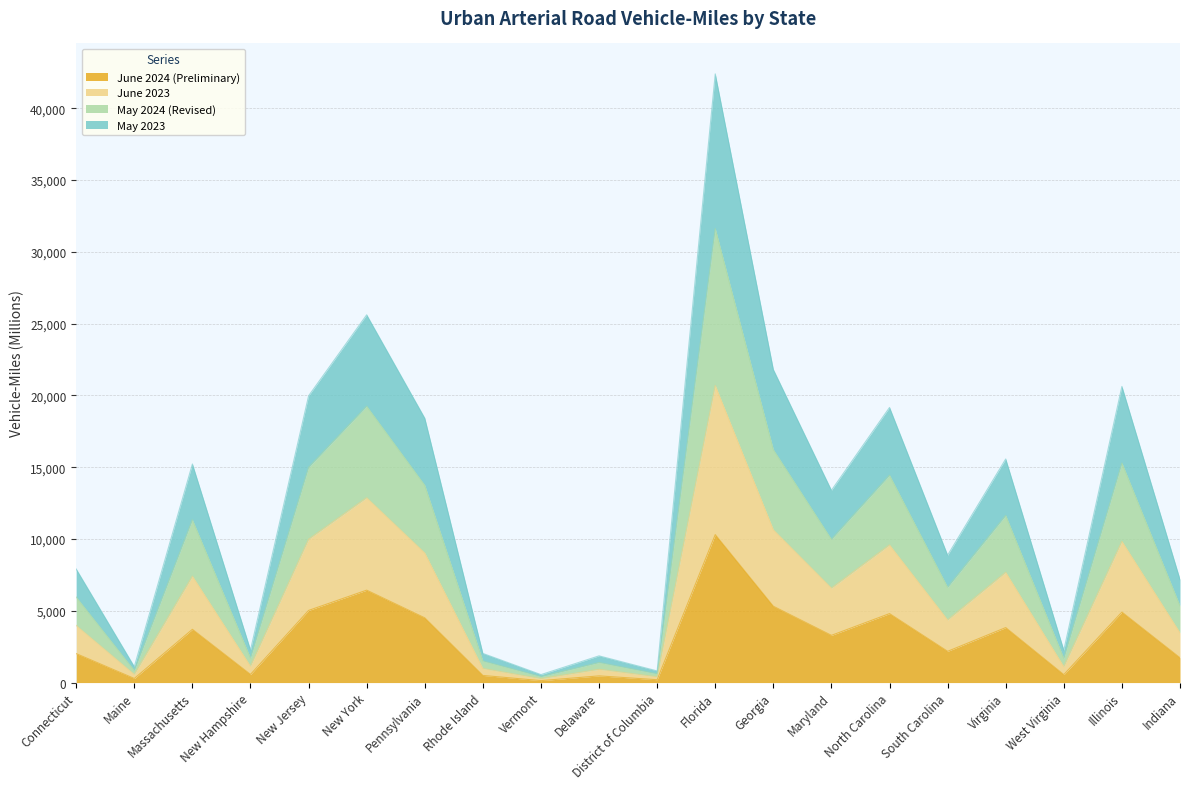

At which category does June 2023 reach its first local peak?

Massachusetts